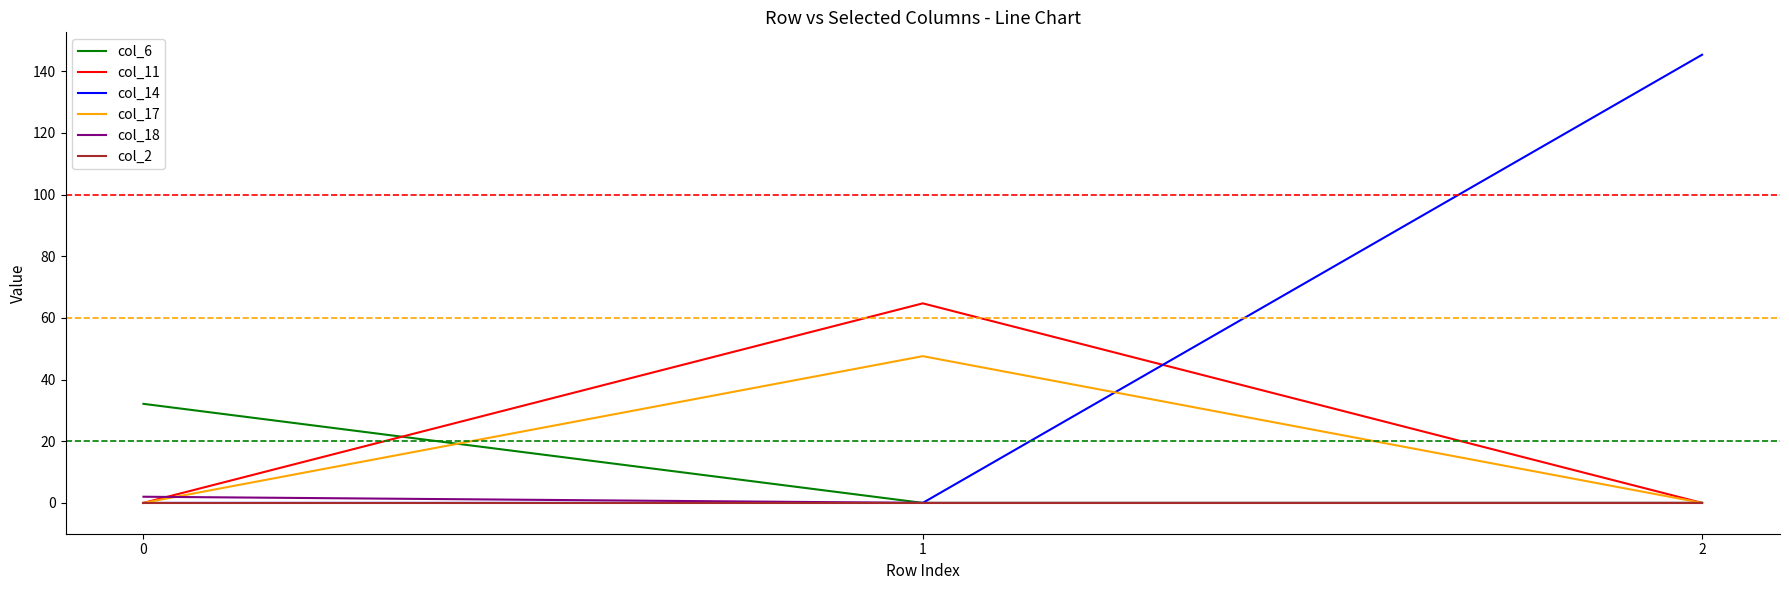

The value of col_18 at 2 is 0.0. True or false?

True